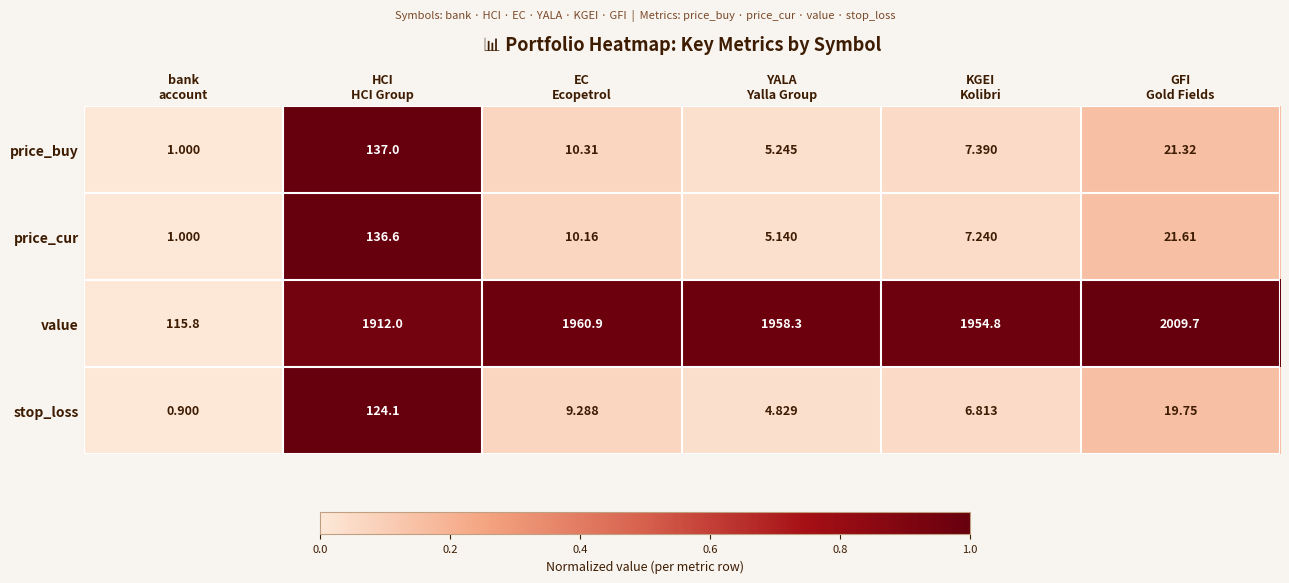

Which series has the largest total across all categories?

value